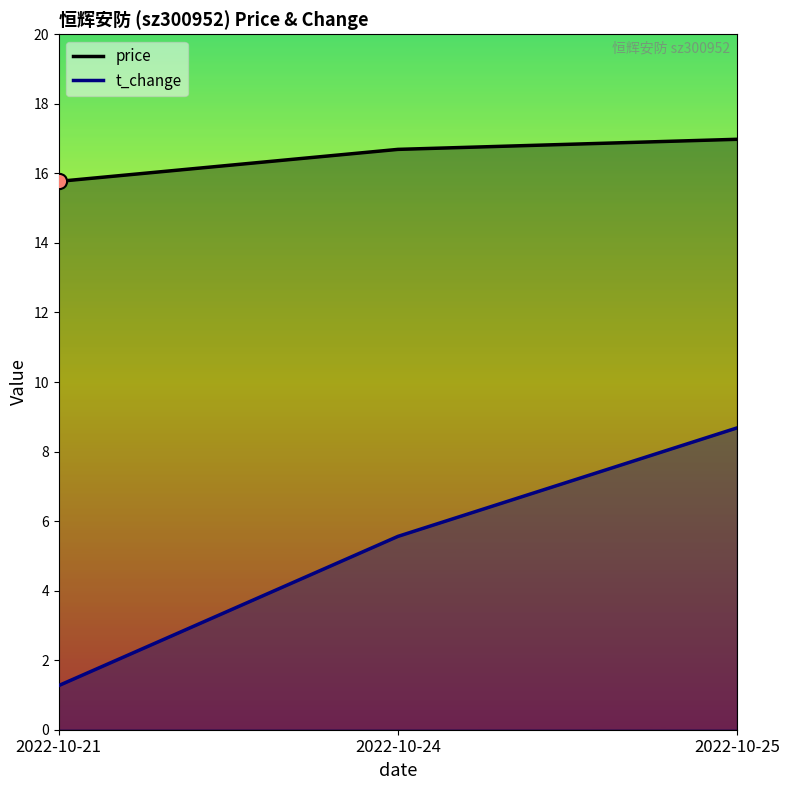

What are all the series names shown in the legend?

price, t_change